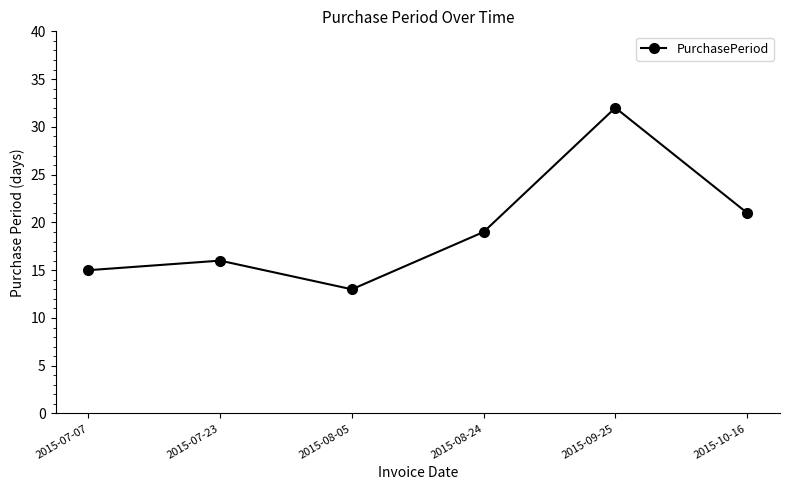

Which has a higher value, 2015-09-25 or 2015-08-05?

2015-09-25